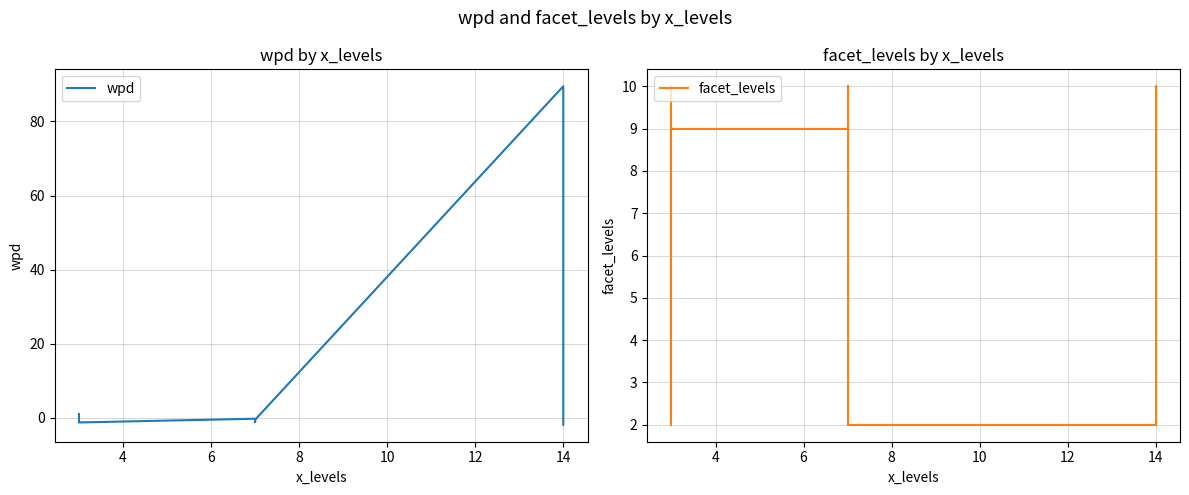

How many intersections are there between facet_levels and wpd?

2